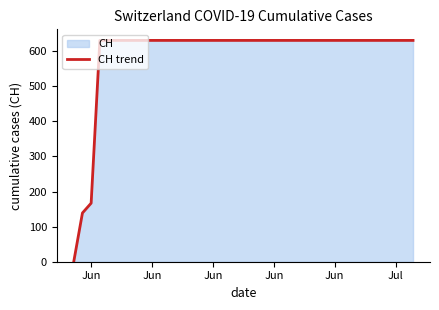

True or false: there are more than 2 points higher than both neighbors.

False